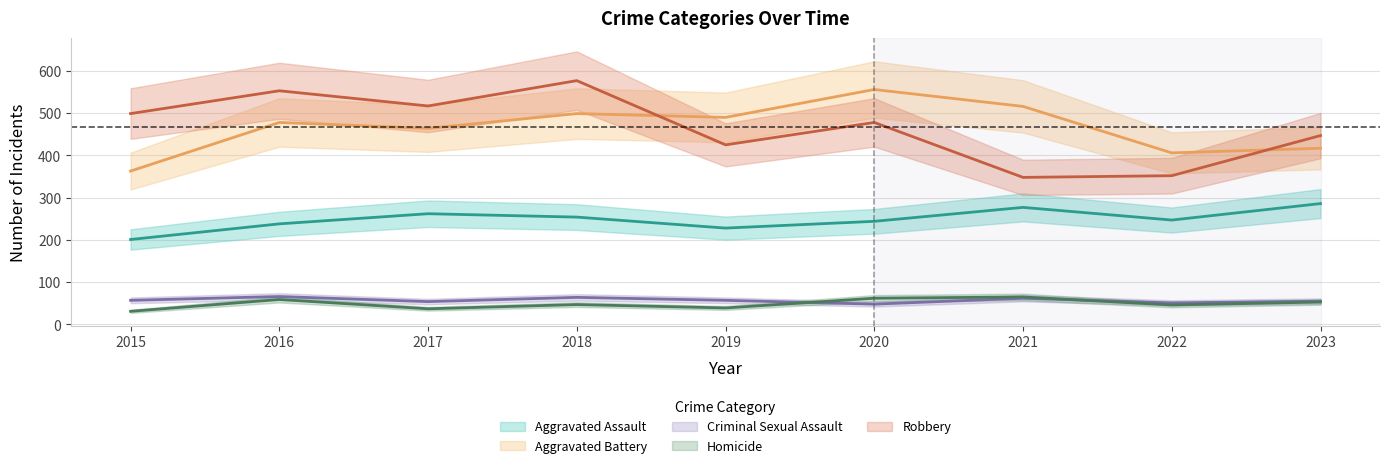

In Aggravated Assault, how many points are lower than both neighbors (excluding endpoints)?

2